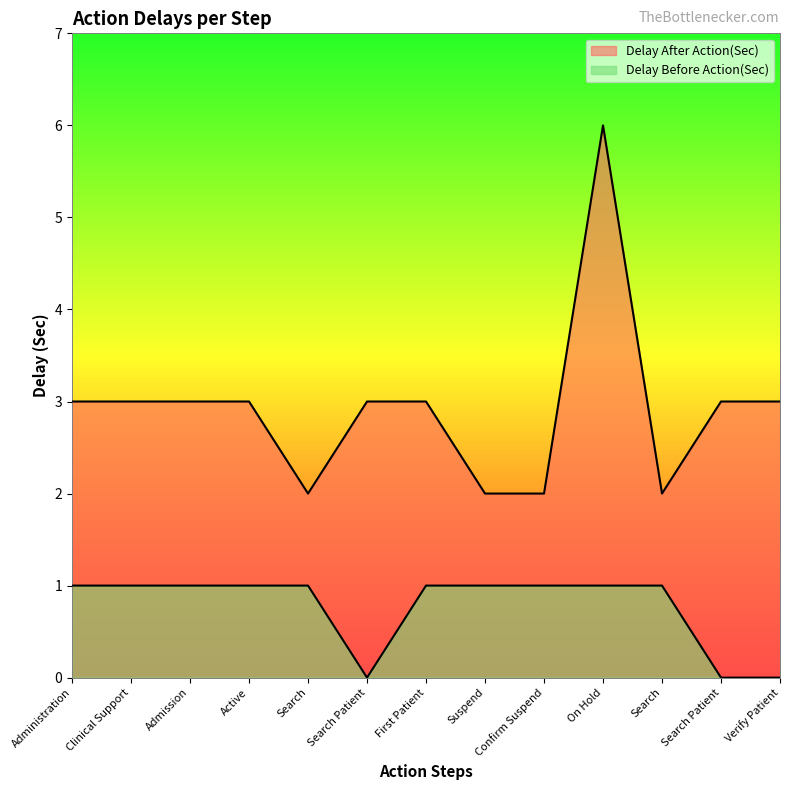

What is the value of the Delay Before Action(Sec) point at the 10th from the left?

1